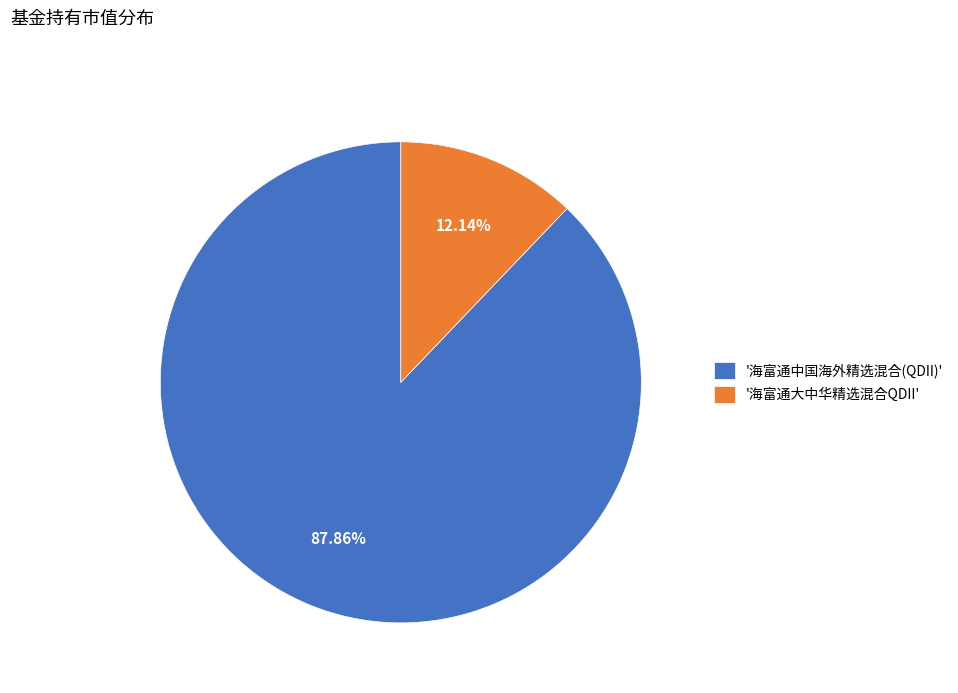

Which category has the biggest portion of the pie?

'海富通中国海外精选混合(QDII)'